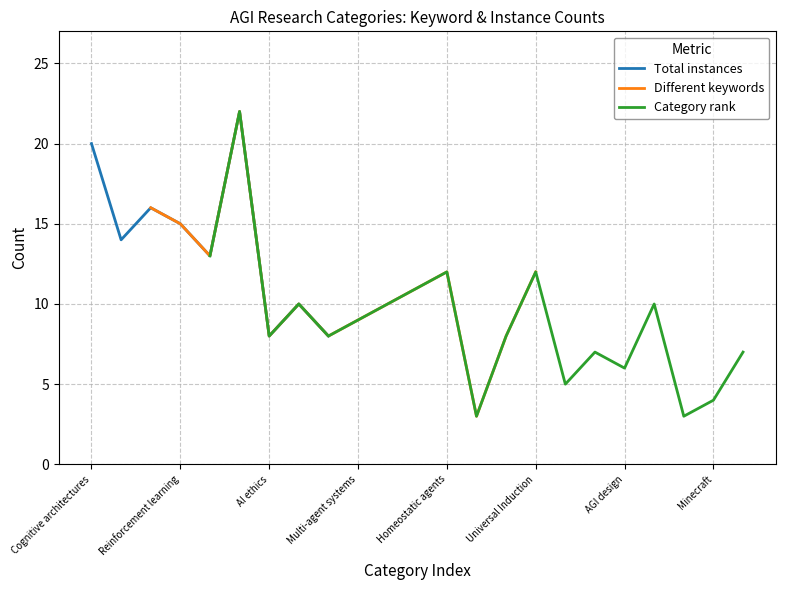

What is the label of the 20th point from the right?

Reinforcement learning